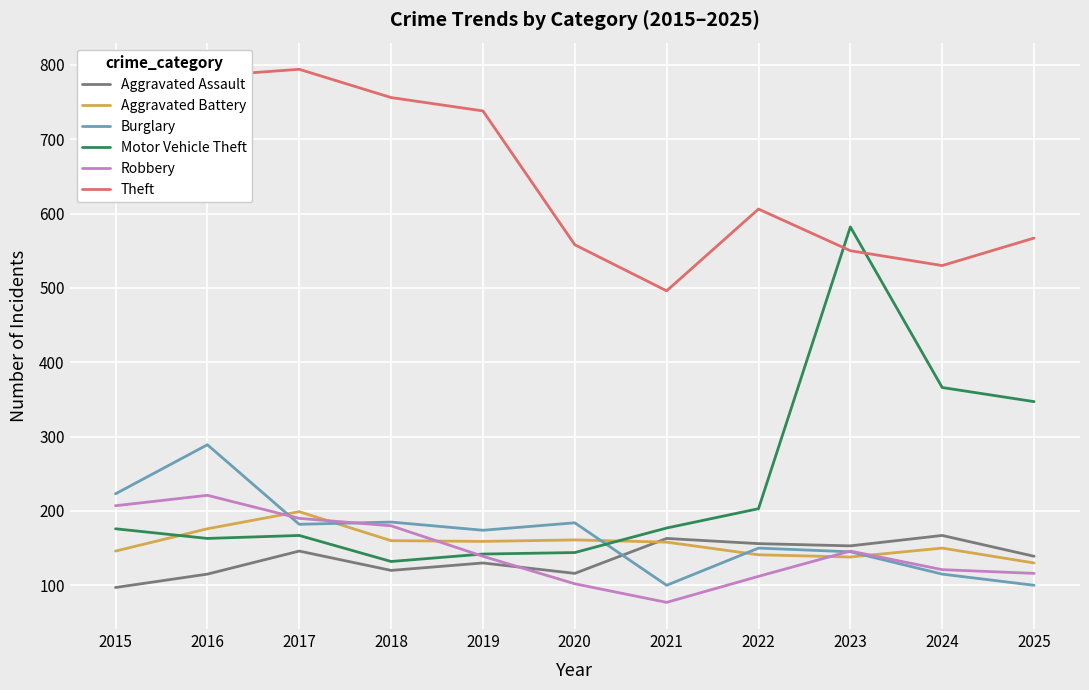

Which series has the largest range (max minus min)?

Motor Vehicle Theft